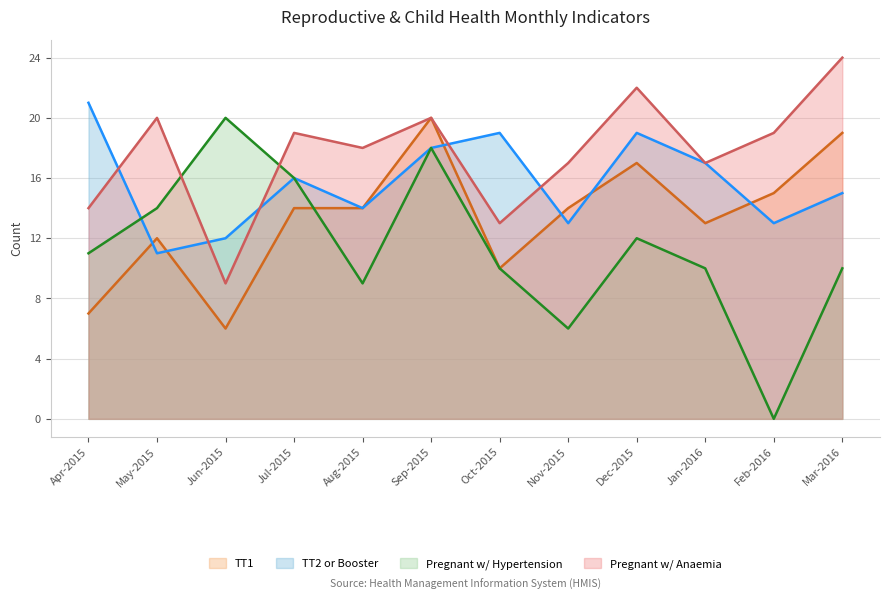

What is the spread (max minus min) of values at Oct-2015?

9